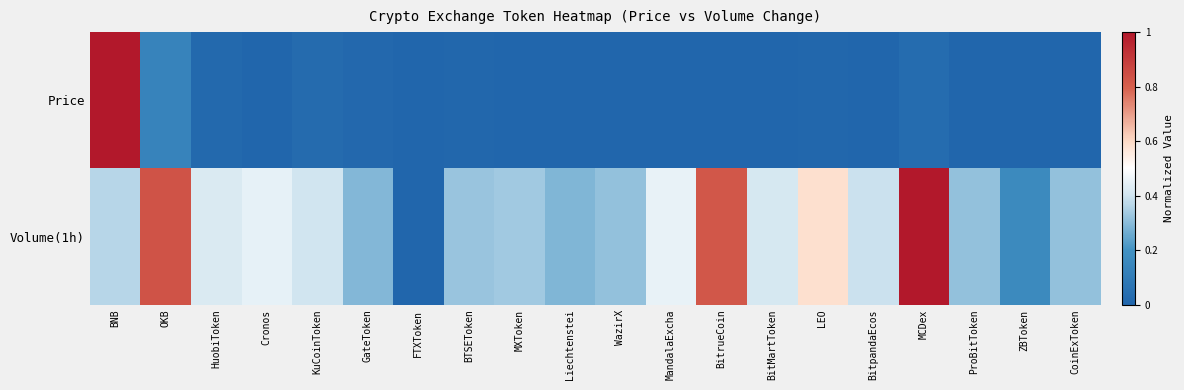

Between LEO and Cronos, which is larger?

LEO